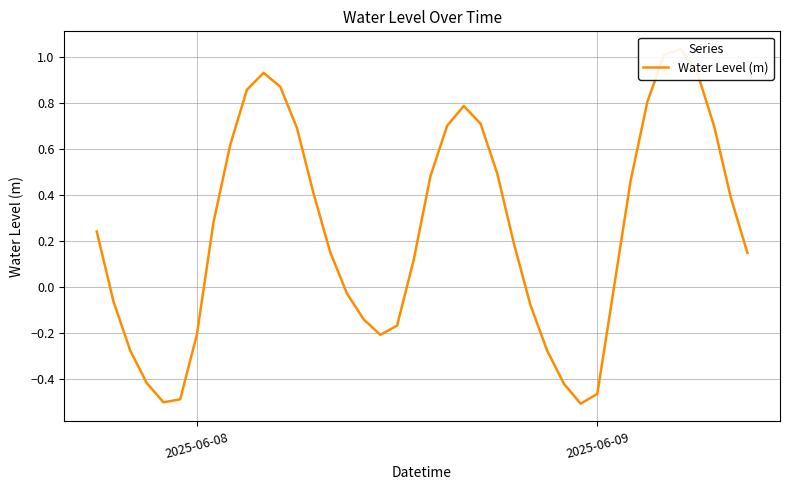

How many data points are less than 0?

16